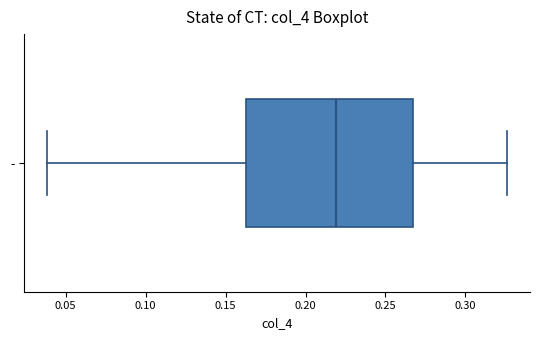

Where is the left edge of the box for - on the x-axis? The values are not printed on the chart, so give them approximately, as read against the axis.

0.165